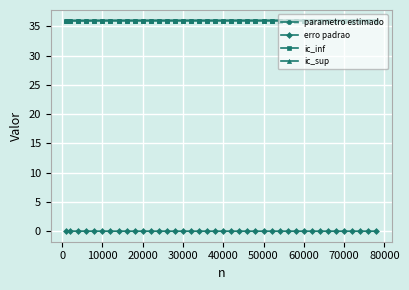

True or false: ic_inf and ic_sup intersect in this chart.

False